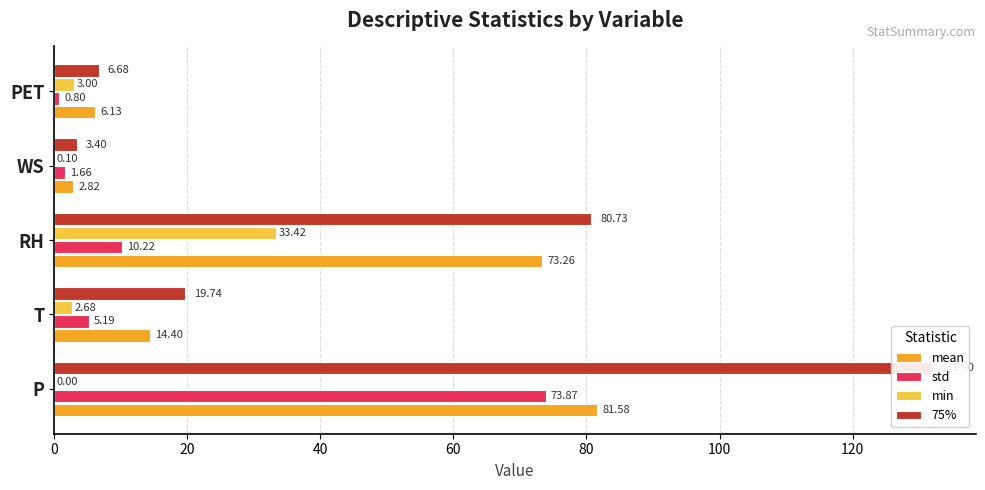

Does the chart contain any negative values?

No